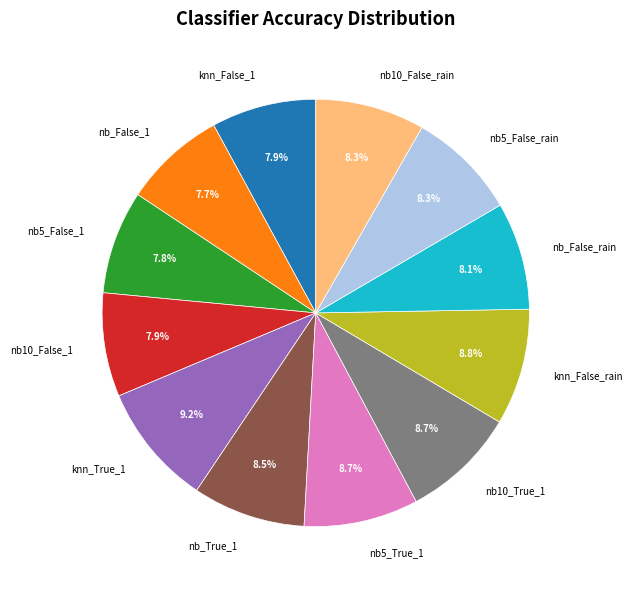

Does nb5_True_1 represent more than half of the total?

No